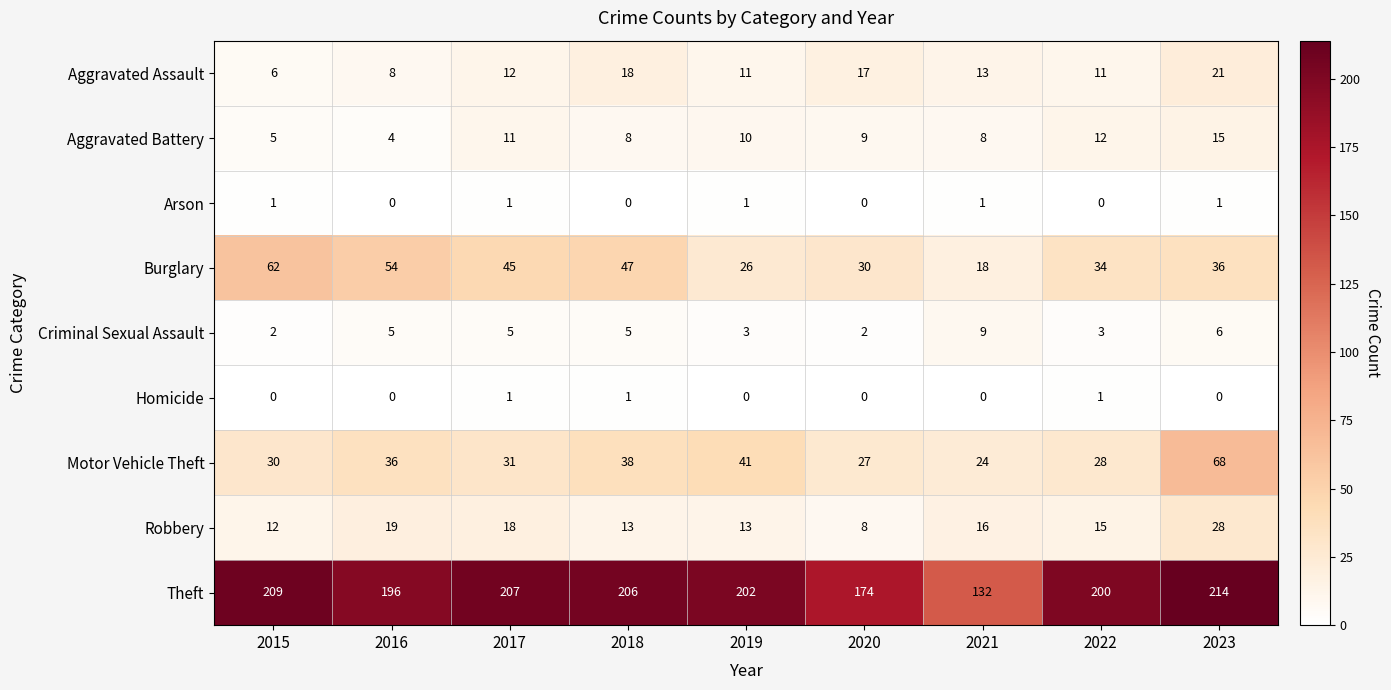

What is the highest value of the Burglary series?

62